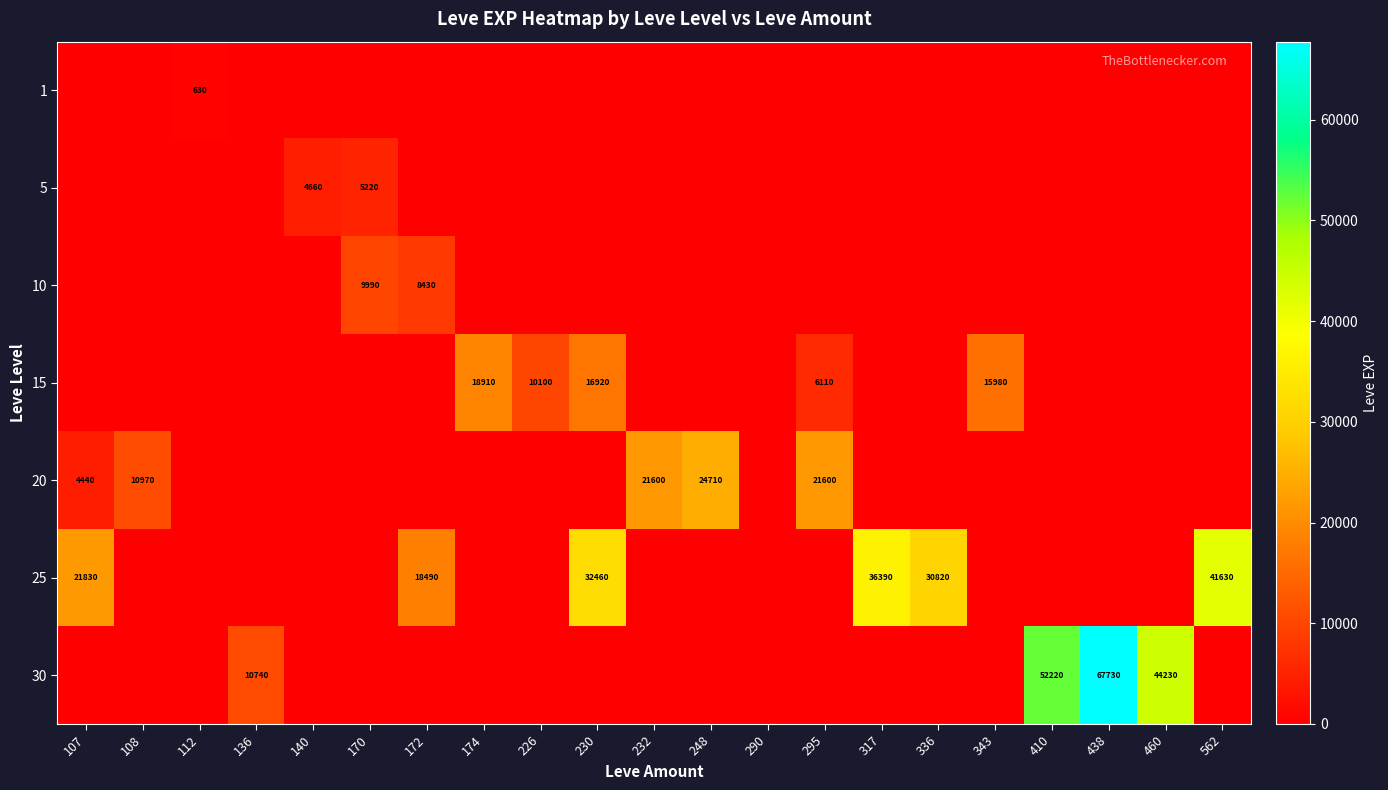

The value of 20 at 232 is 21600. True or false?

True